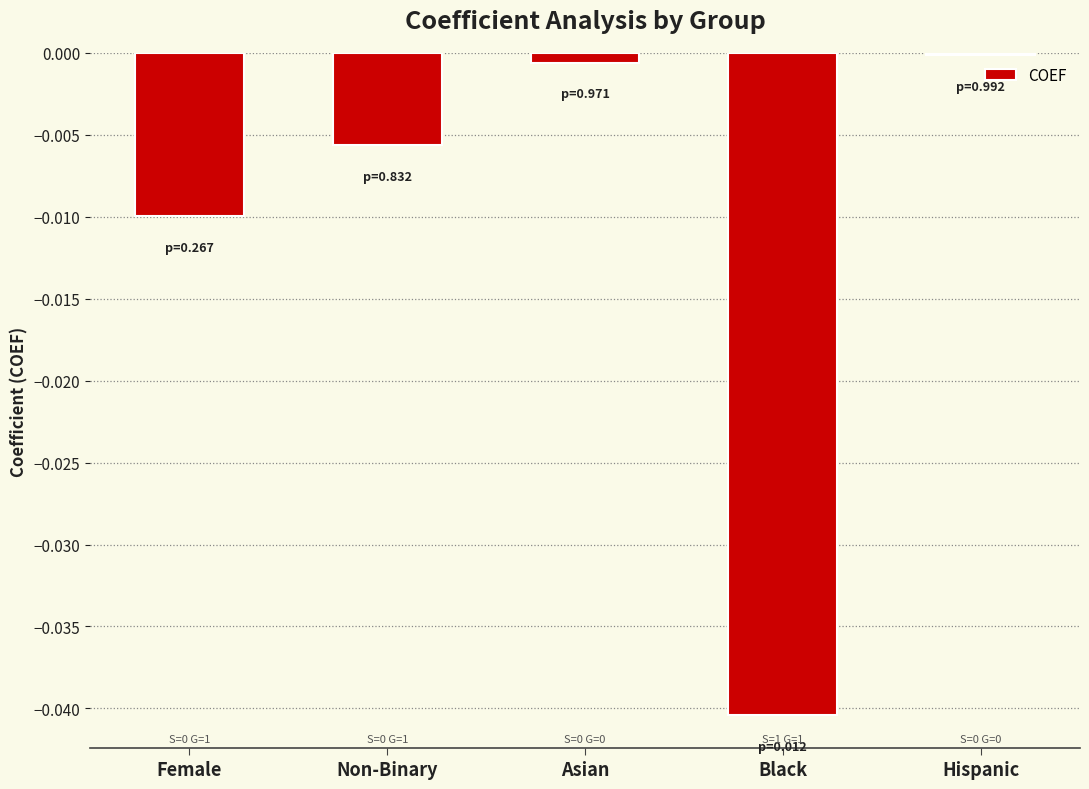

List the labels in order of value, smallest first.

Black, Female, Non-Binary, Asian, Hispanic